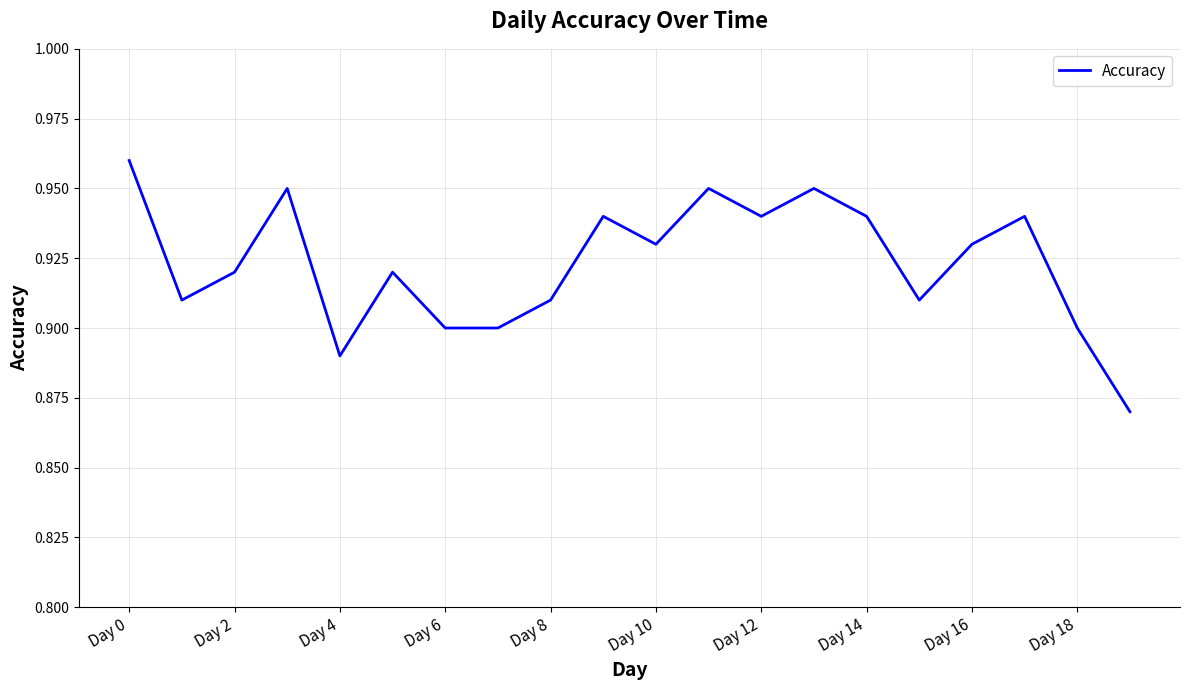

Is this an area chart (filled region under the line)?

No